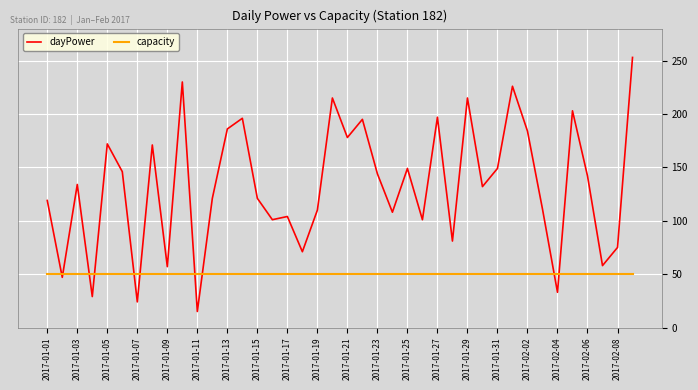

How many lines are shown in the chart?

2